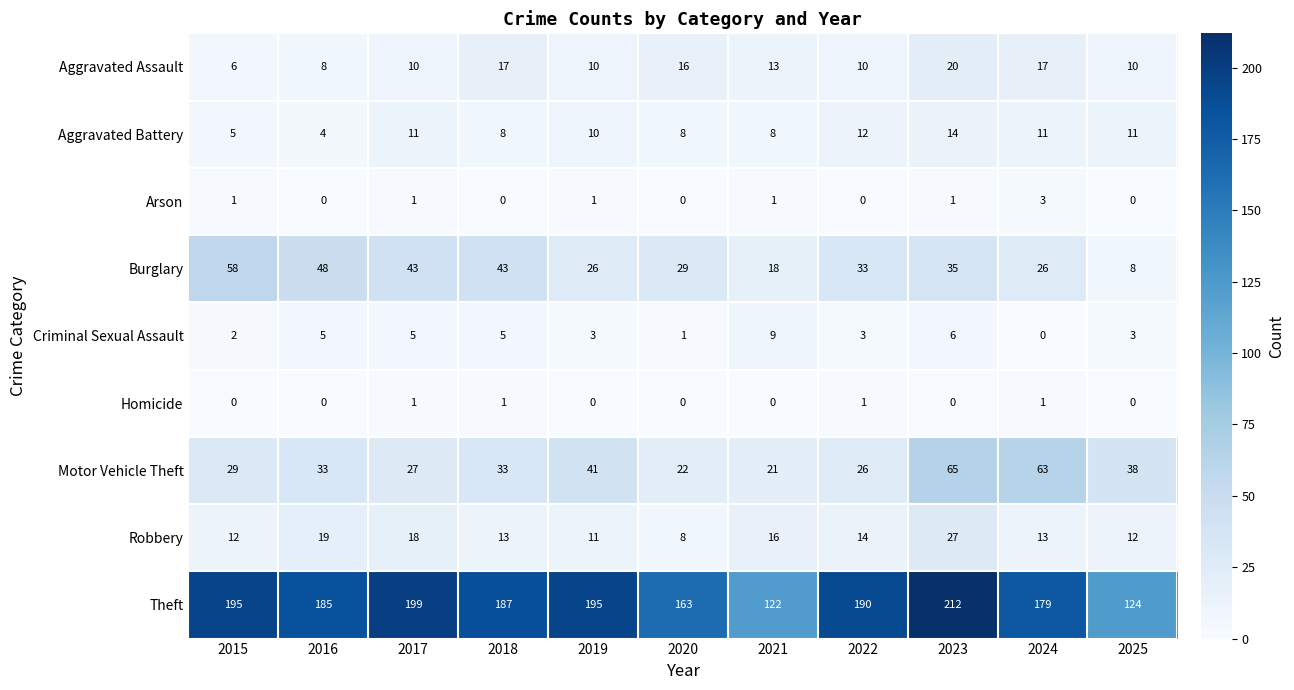

List the series in order of their peak value, highest first.

Theft, Motor Vehicle Theft, Burglary, Robbery, Aggravated Assault, Aggravated Battery, Criminal Sexual Assault, Arson, Homicide